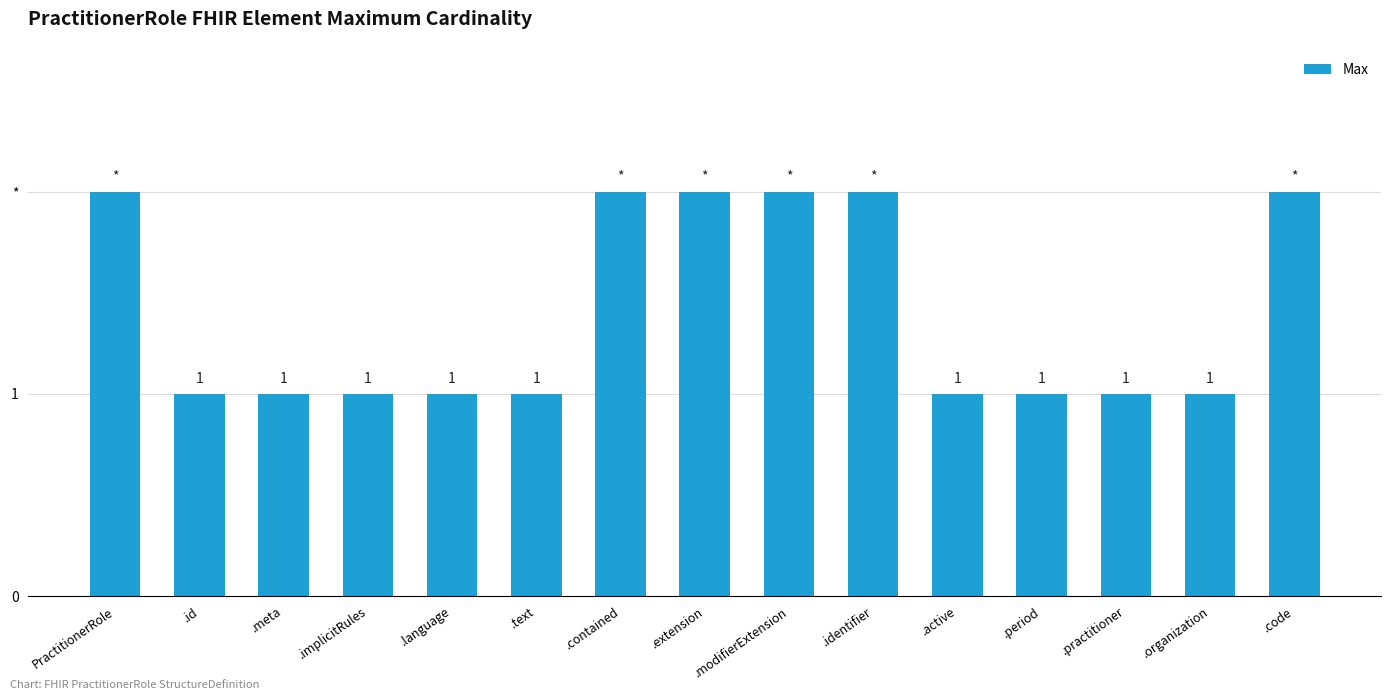

Which has a higher value, .identifier or .language?

.identifier